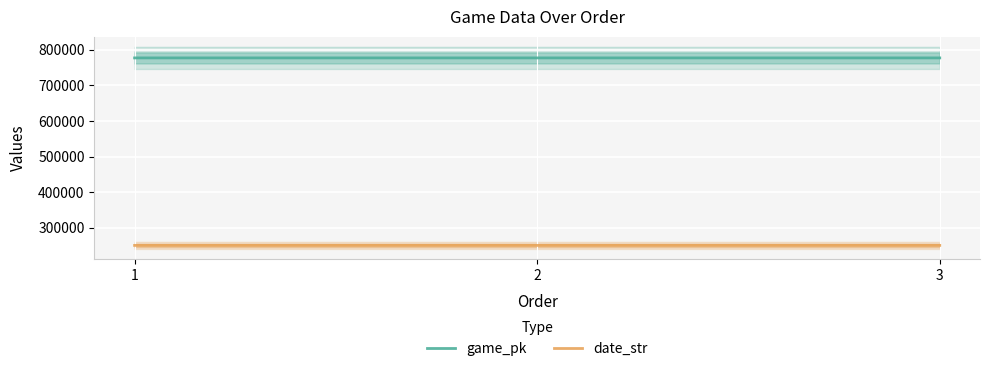

How many date_str values are between 250628 and 250630?

3